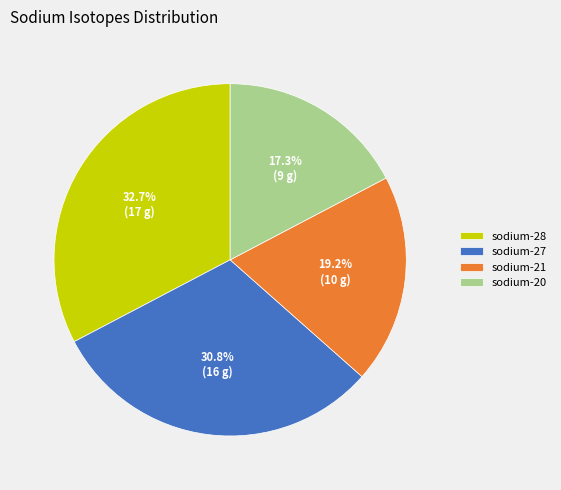

Rank the categories by value from lowest to highest.

sodium-20, sodium-21, sodium-27, sodium-28